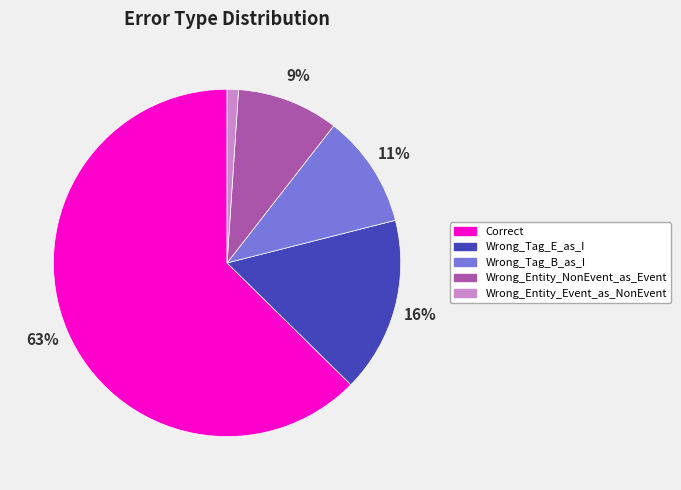

Rank the categories by value from highest to lowest.

Correct, Wrong_Tag_E_as_I, Wrong_Tag_B_as_I, Wrong_Entity_NonEvent_as_Event, Wrong_Entity_Event_as_NonEvent